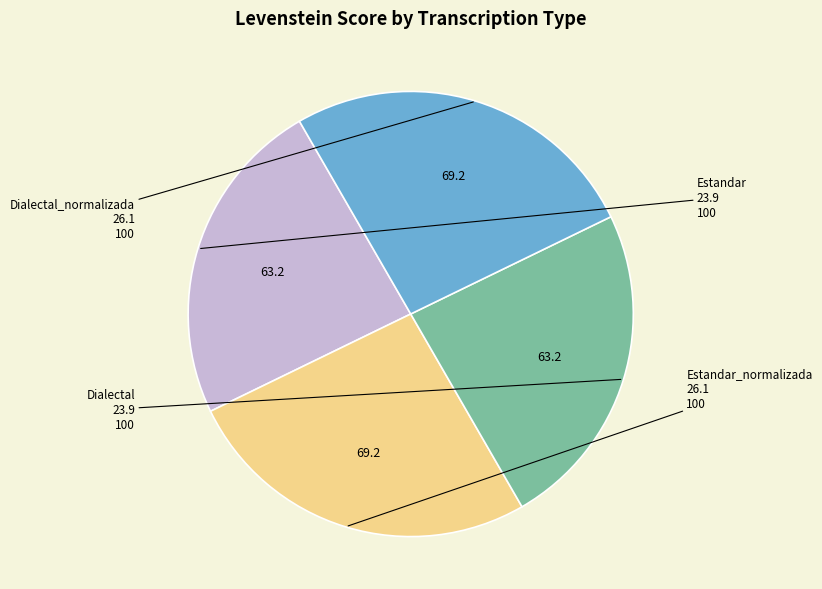

Approximately how many times larger is the value at Dialectal_normalizada compared to Estandar_normalizada?

1.0